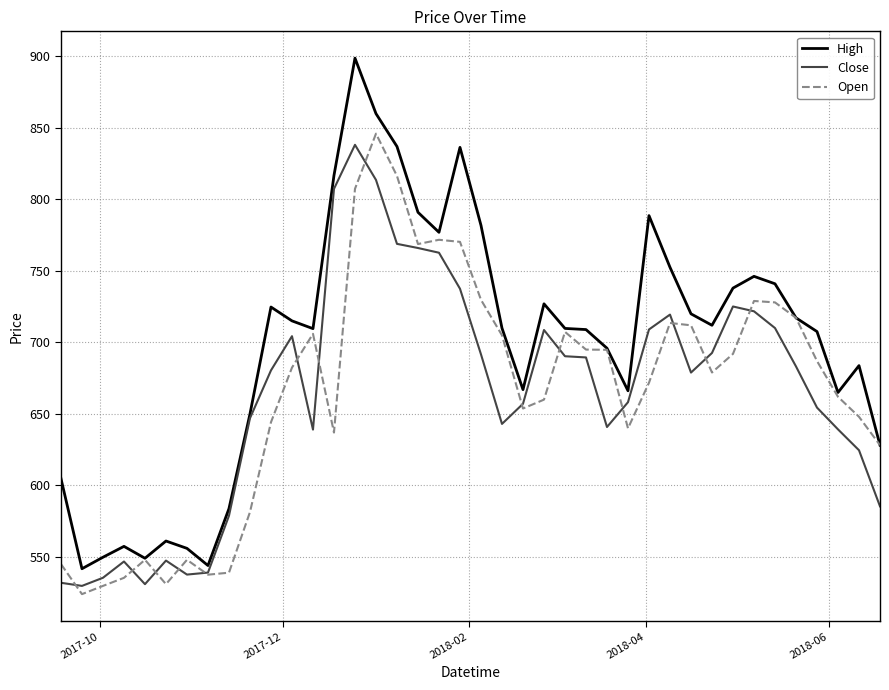

What is the minimum value shown in the chart?

524.0